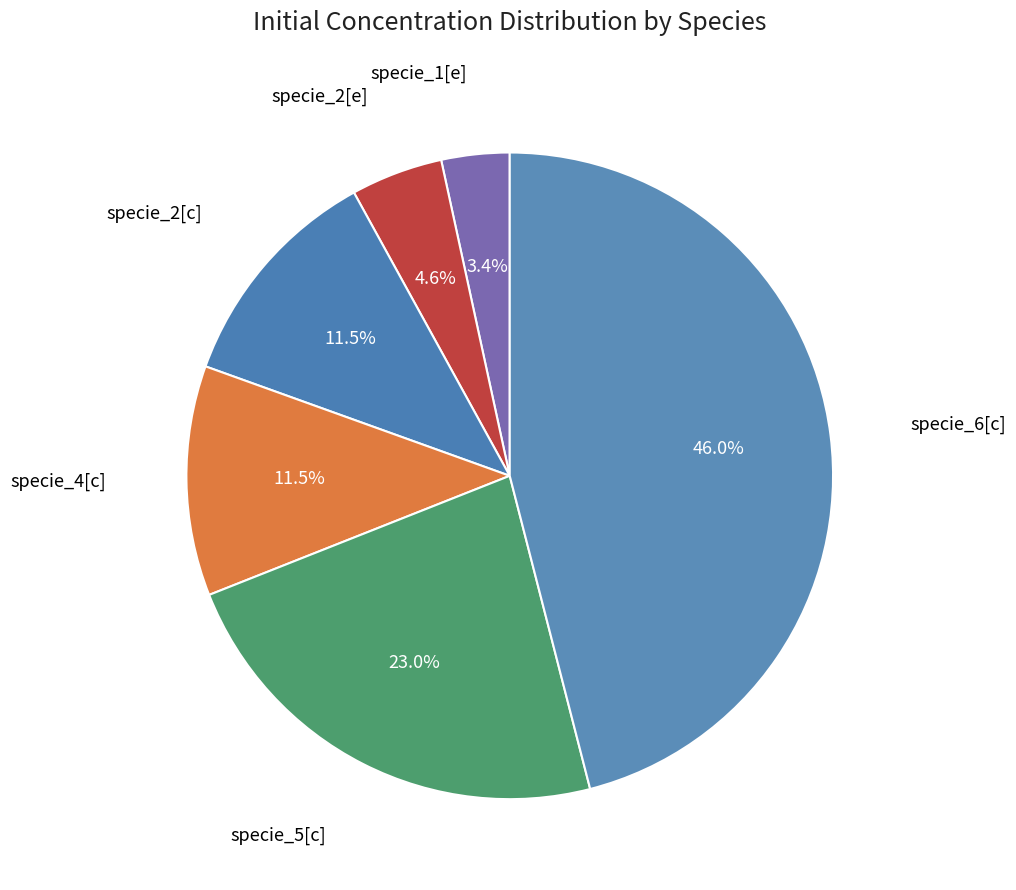

Which category has the smallest portion of the pie?

specie_1[e]